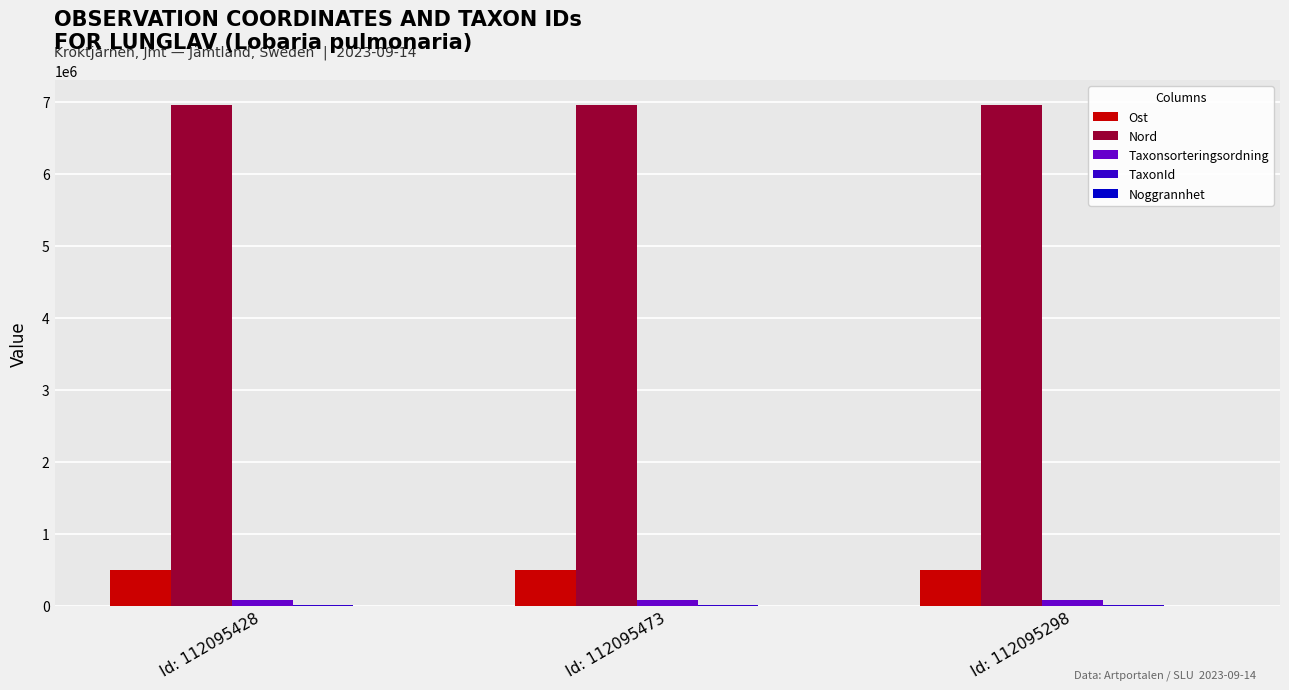

Which series has the largest total across all categories?

Nord